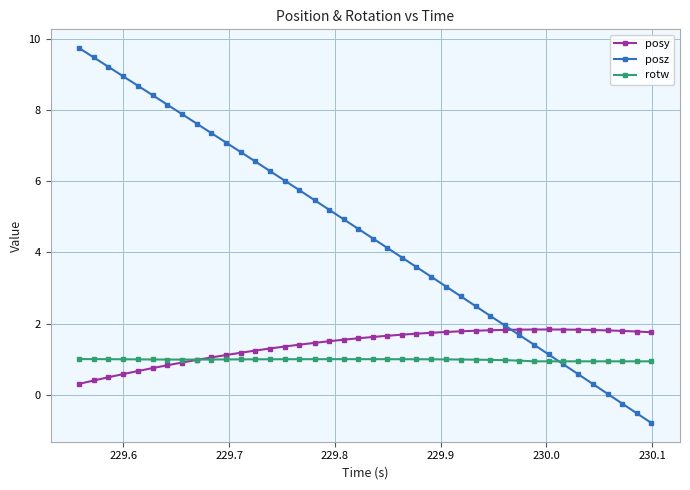

How many categories are shown in the chart?

40